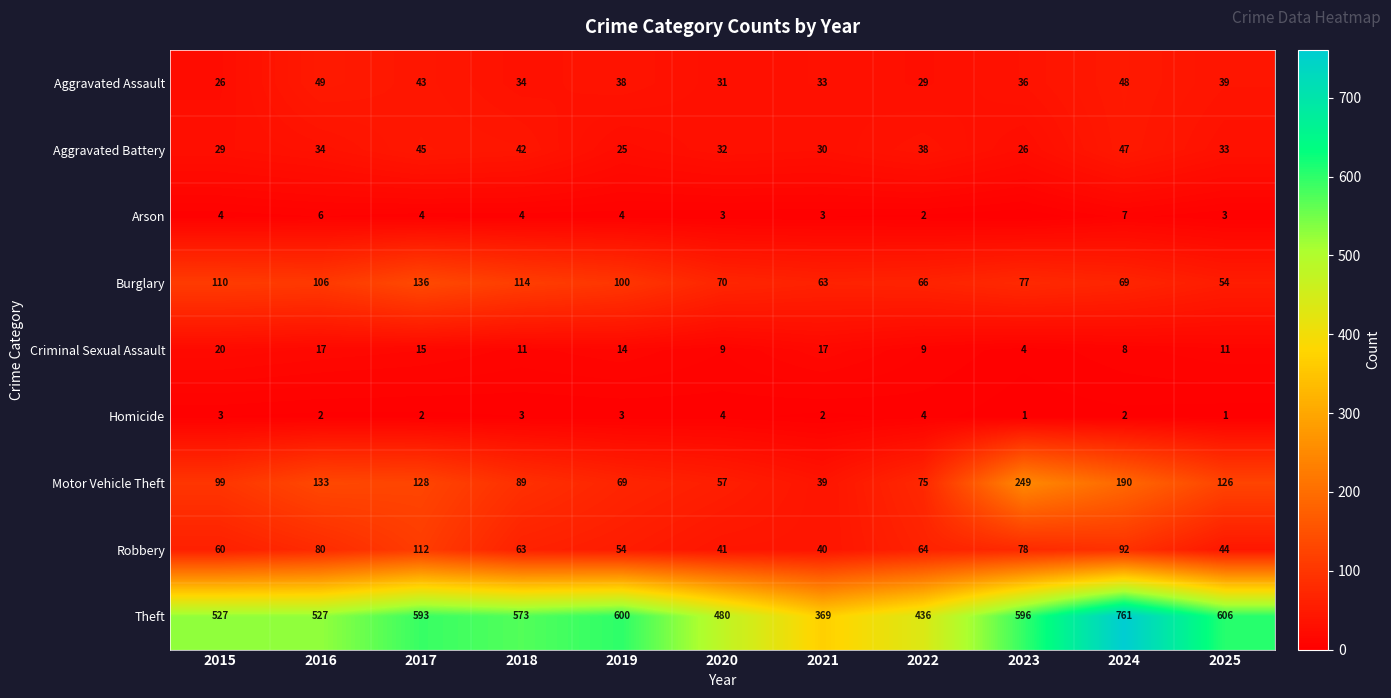

What value does the Burglary series have at 2025?

54